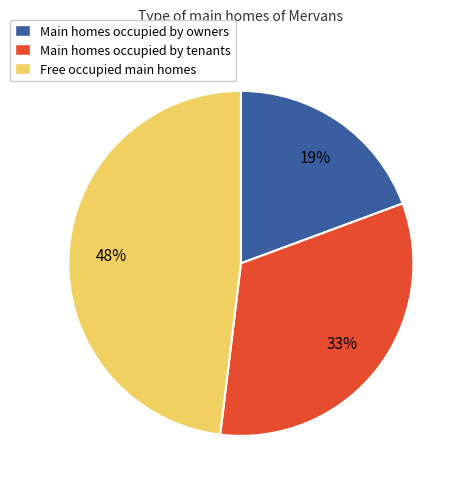

Combined, do Main homes occupied by owners and Main homes occupied by tenants account for over 50%?

Yes